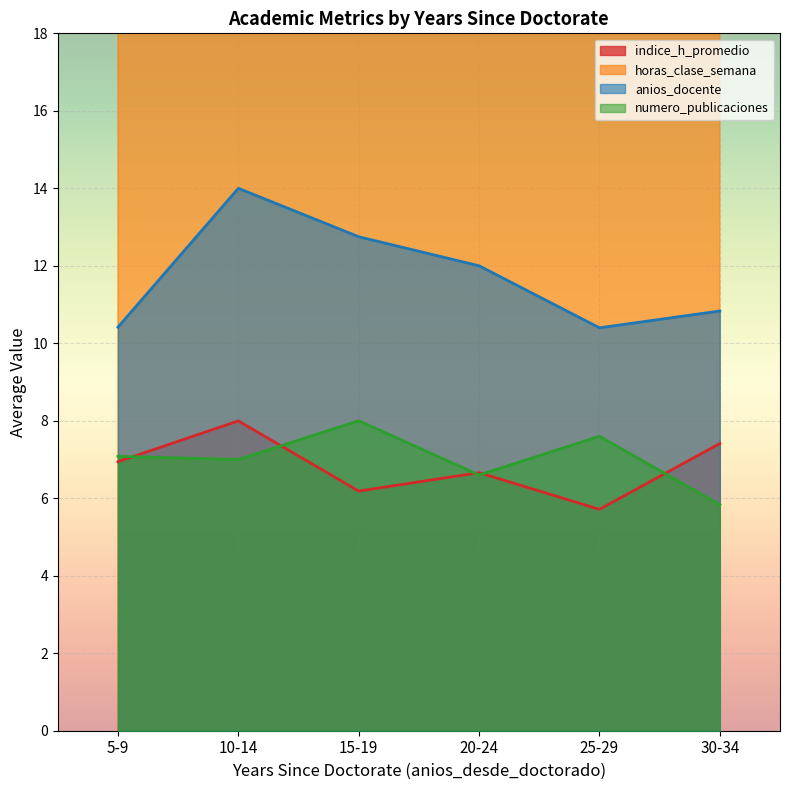

Which series changed the most between 24 and 30?

horas_clase_semana